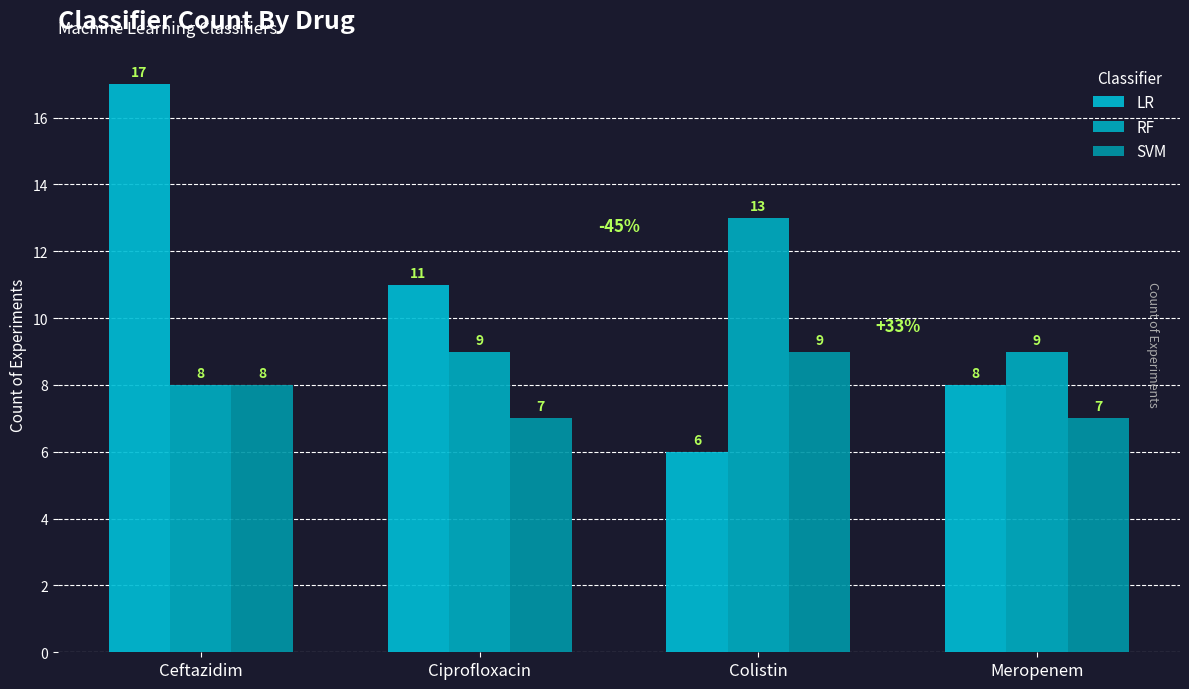

The LR series shows 10 at Ceftazidim. True or false?

False